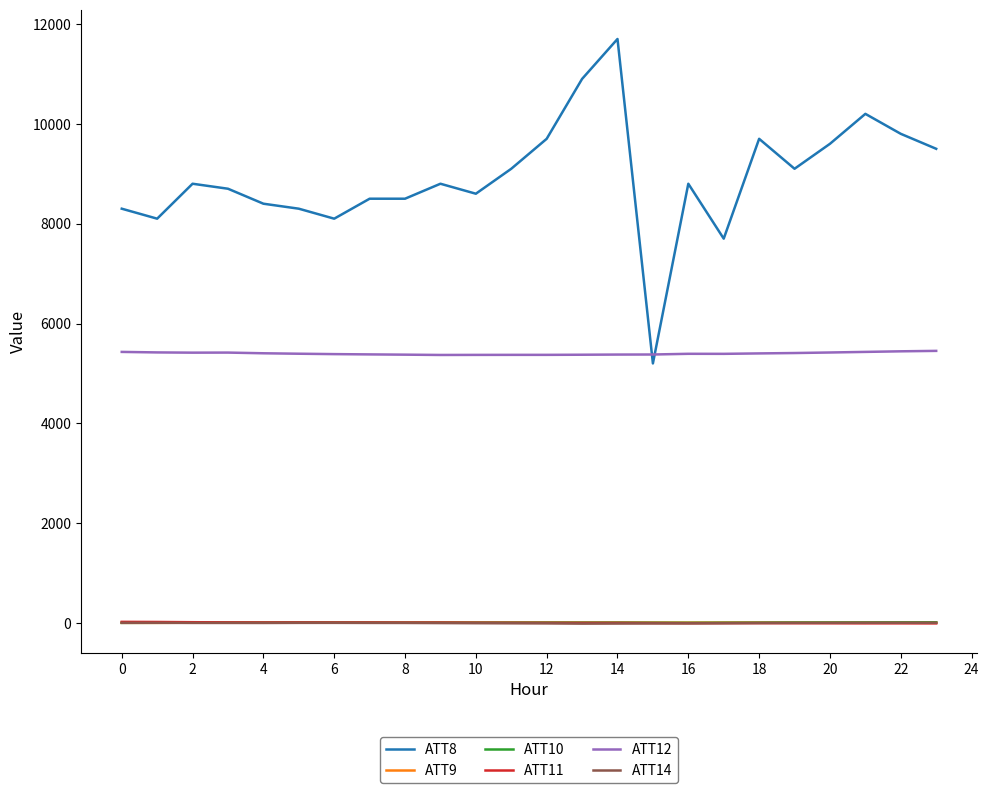

What is the maximum value shown in the chart?

11700.0